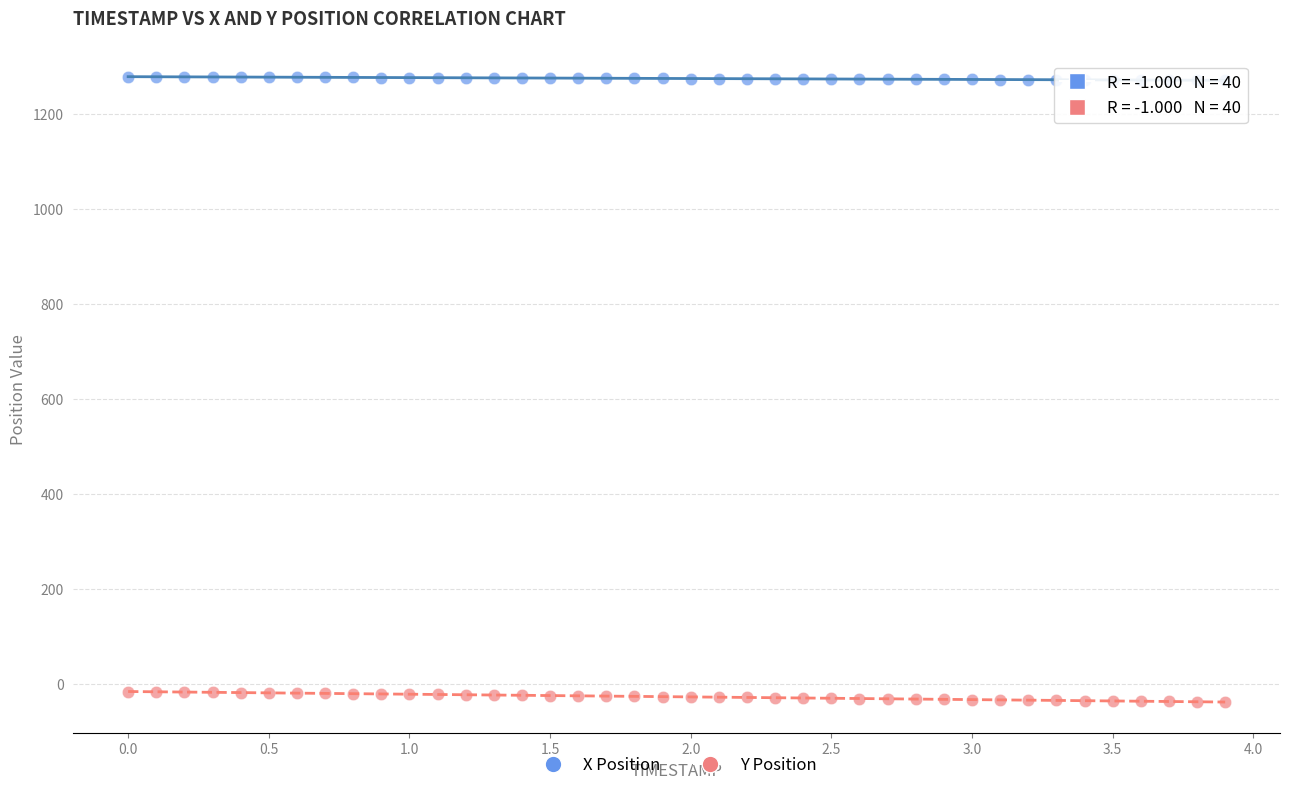

Which series has the widest spread of Y values?

Y Position